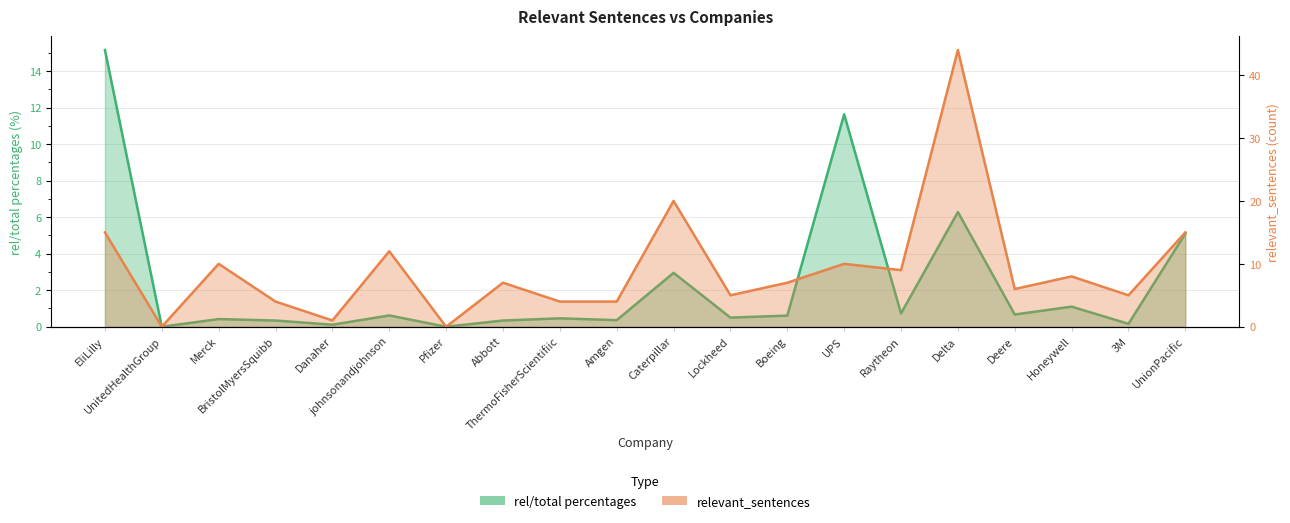

How many lines are shown in the chart?

2